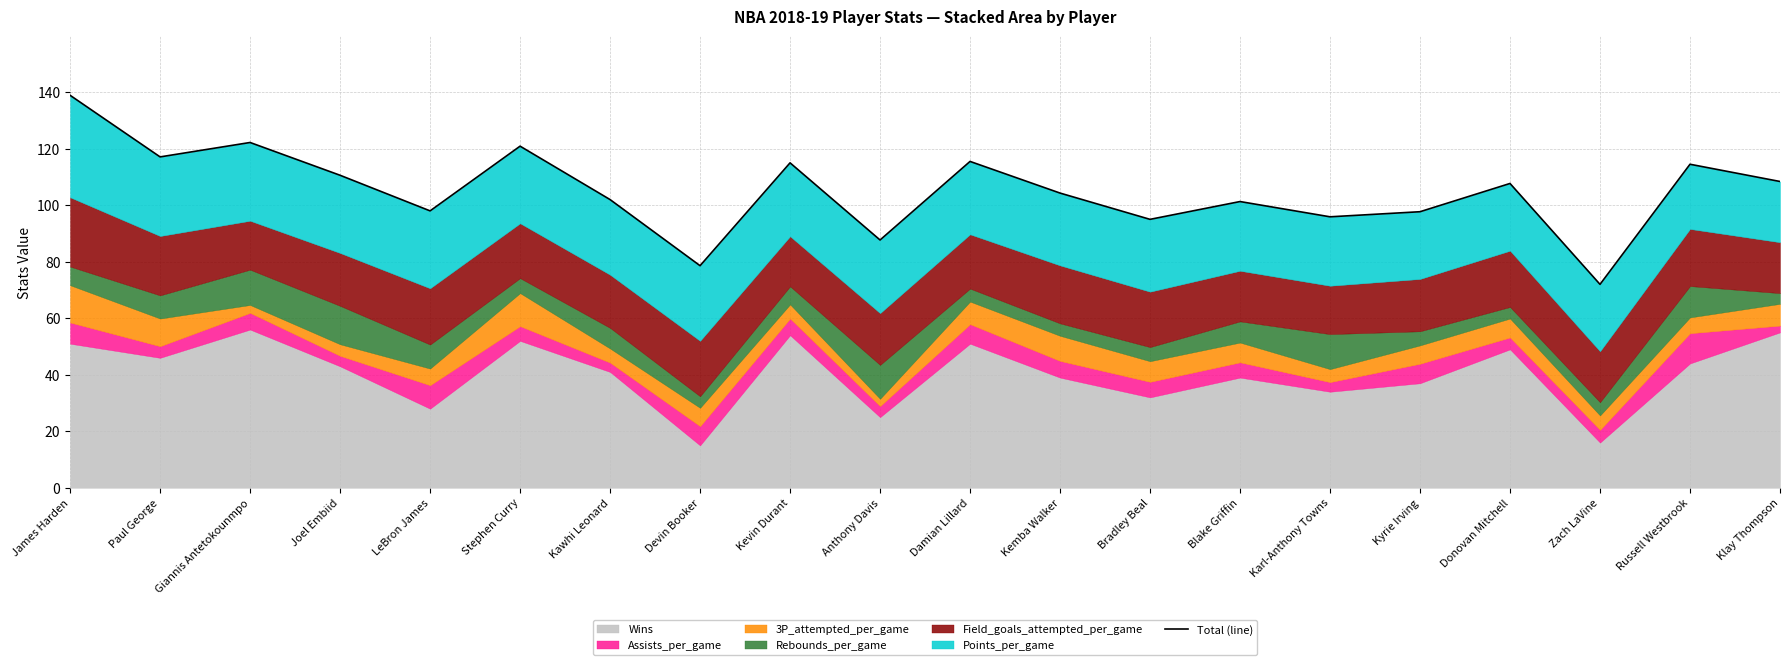

How many interior local valleys (lower than both neighbors) does the data have?

7